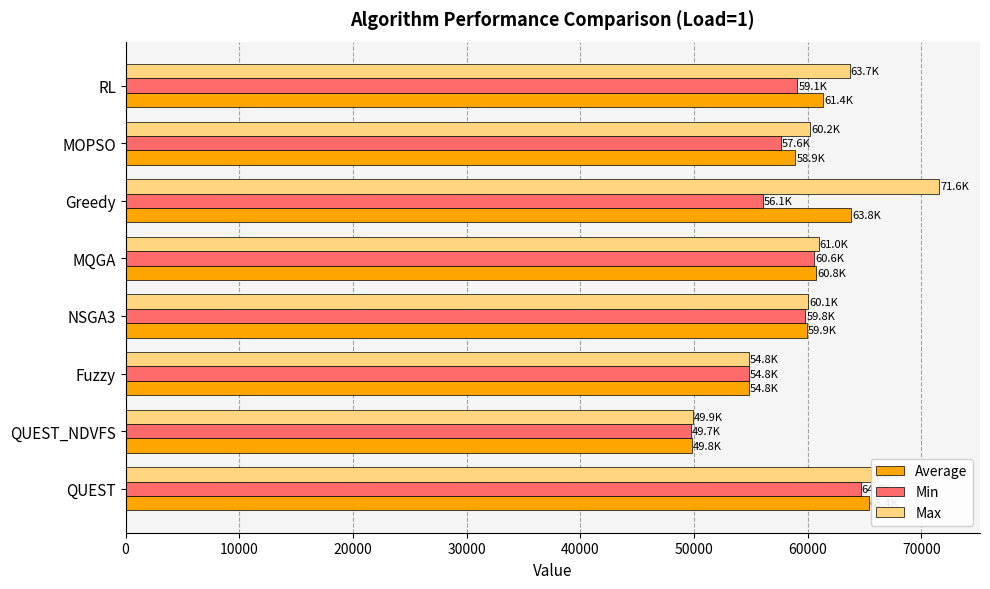

Which series has the widest spread of values?

Max